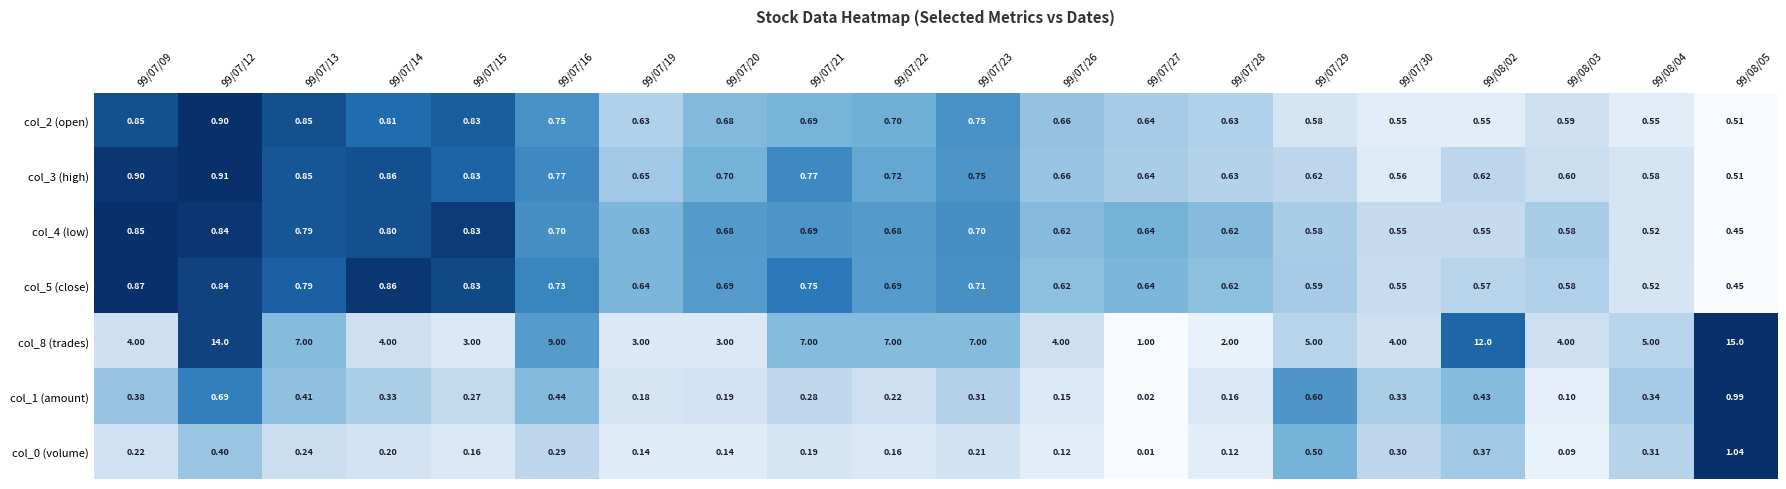

What is the greatest value displayed?

15.0